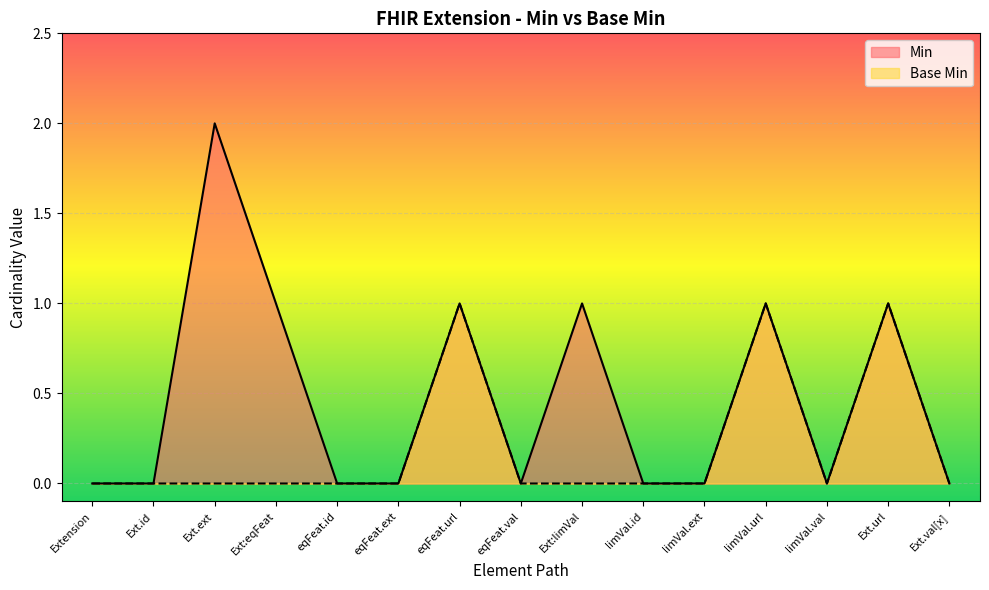

What position from the right is eqFeat.ext?

10